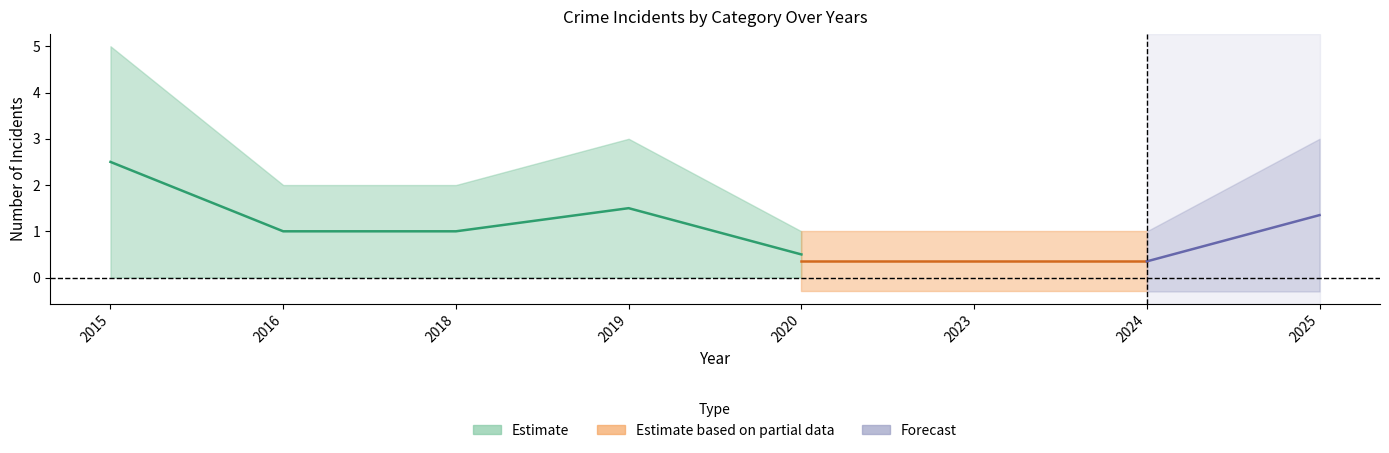

What is the sum of the Total values at 2024 and 2020?

2